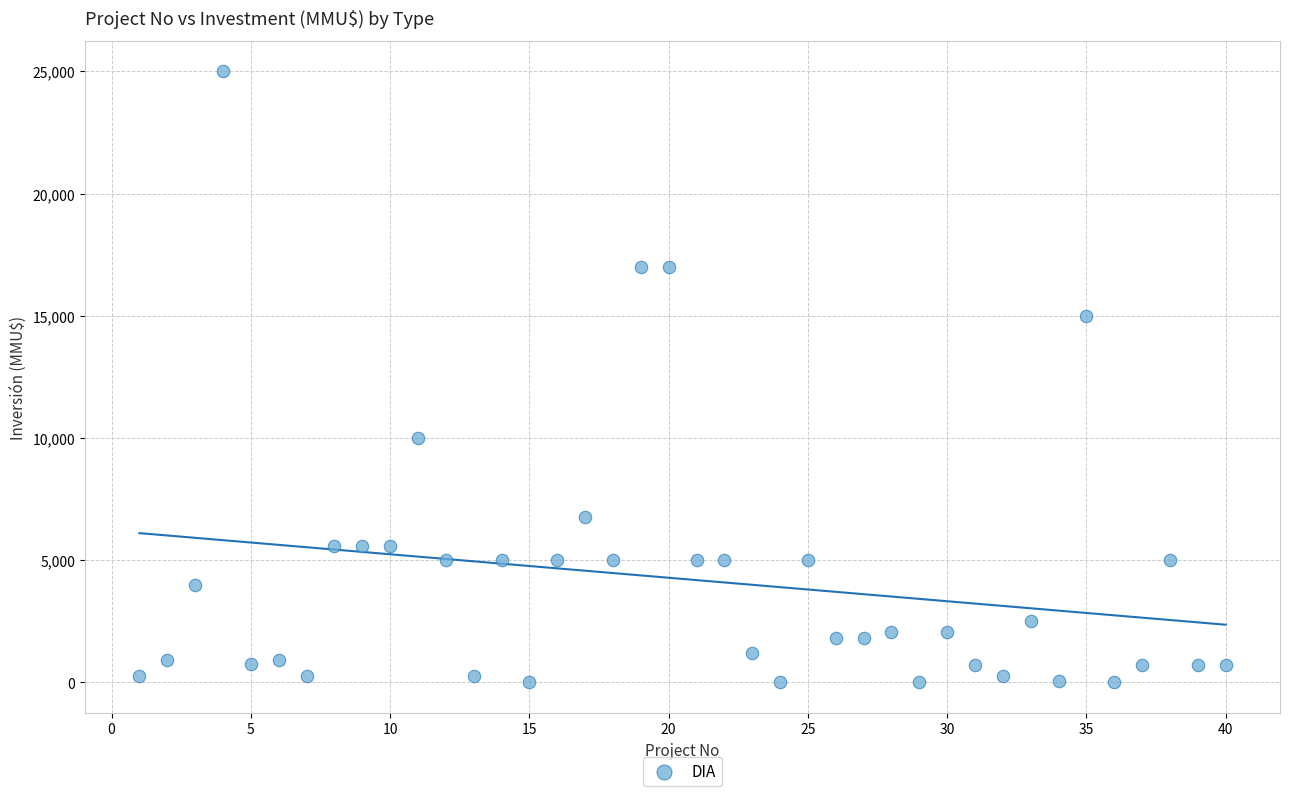

What is the range of X values (max minus min)?

39